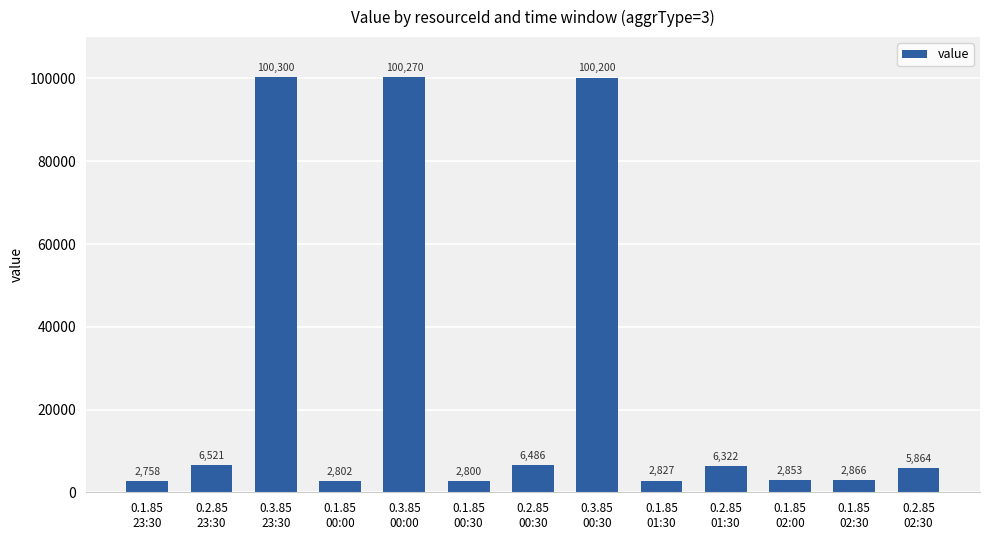

Where is the data nearest to the value 51529?

0.2.85
23:30